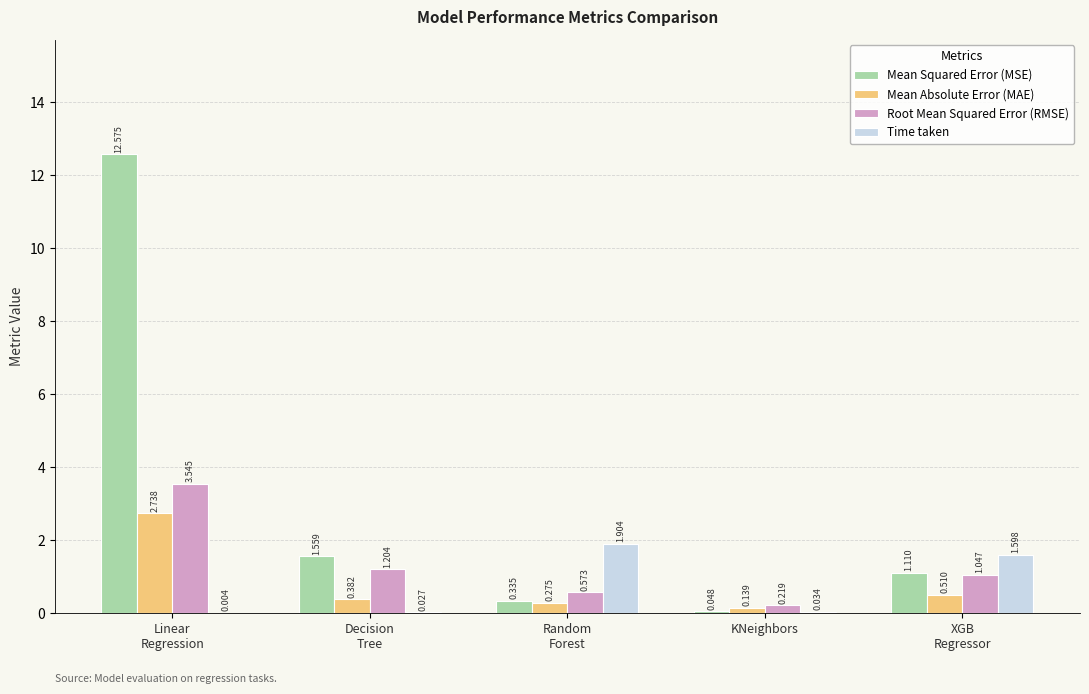

What is the maximum value for Time taken?

1.9